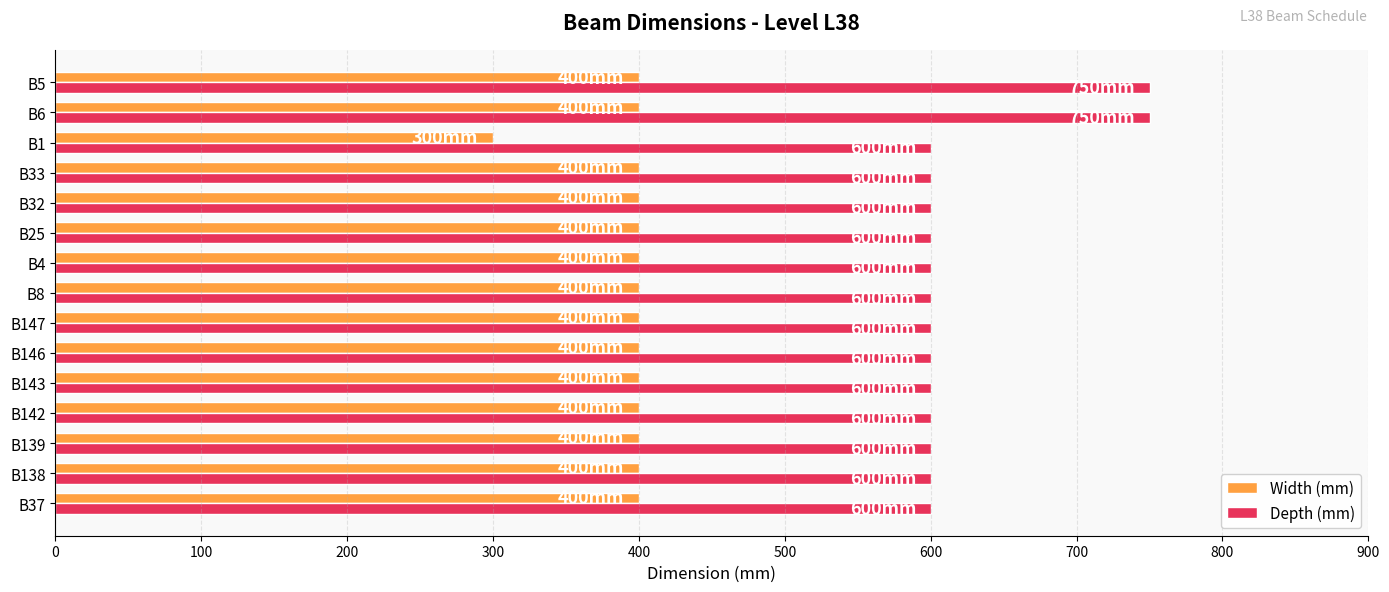

The Width (mm) series shows 147 at B33. True or false?

False